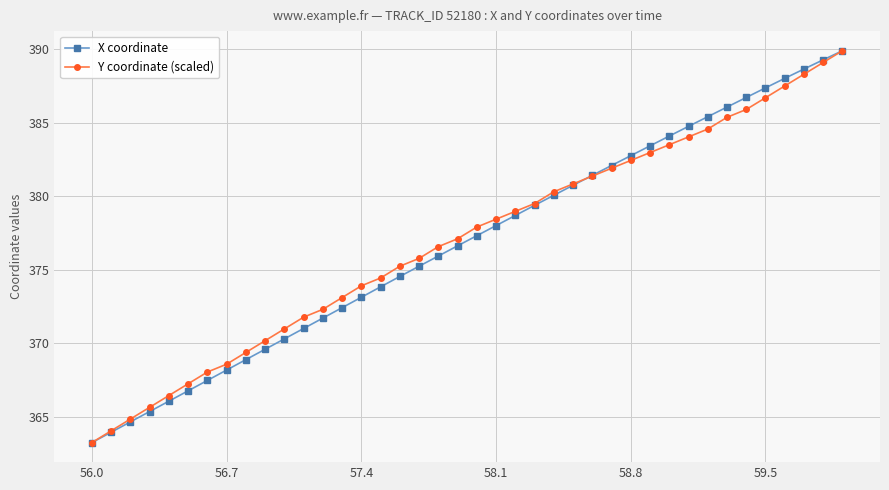

Reading right to left, extract all data points from this chart.

X coordinate: 389.9	389.3	388.7	388.0	387.4	386.7	386.1	385.4	384.8	384.1	383.4	382.8	382.1	381.4	380.7	380.1	379.4	378.7	378.0	377.3	376.6	375.9	375.2	374.5	373.8	373.1	372.4	371.7	371.0	370.3	369.6	368.9	368.2	367.5	366.8	366.1	365.4	364.7	363.9	363.2
Y coordinate (scaled): 389.9	389.1	388.3	387.5	386.7	385.9	385.4	384.6	384.0	383.5	383.0	382.4	381.9	381.4	380.8	380.3	379.5	379.0	378.4	377.9	377.1	376.6	375.8	375.2	374.4	373.9	373.1	372.3	371.8	371.0	370.2	369.4	368.6	368.0	367.2	366.4	365.6	364.8	364.0	363.2